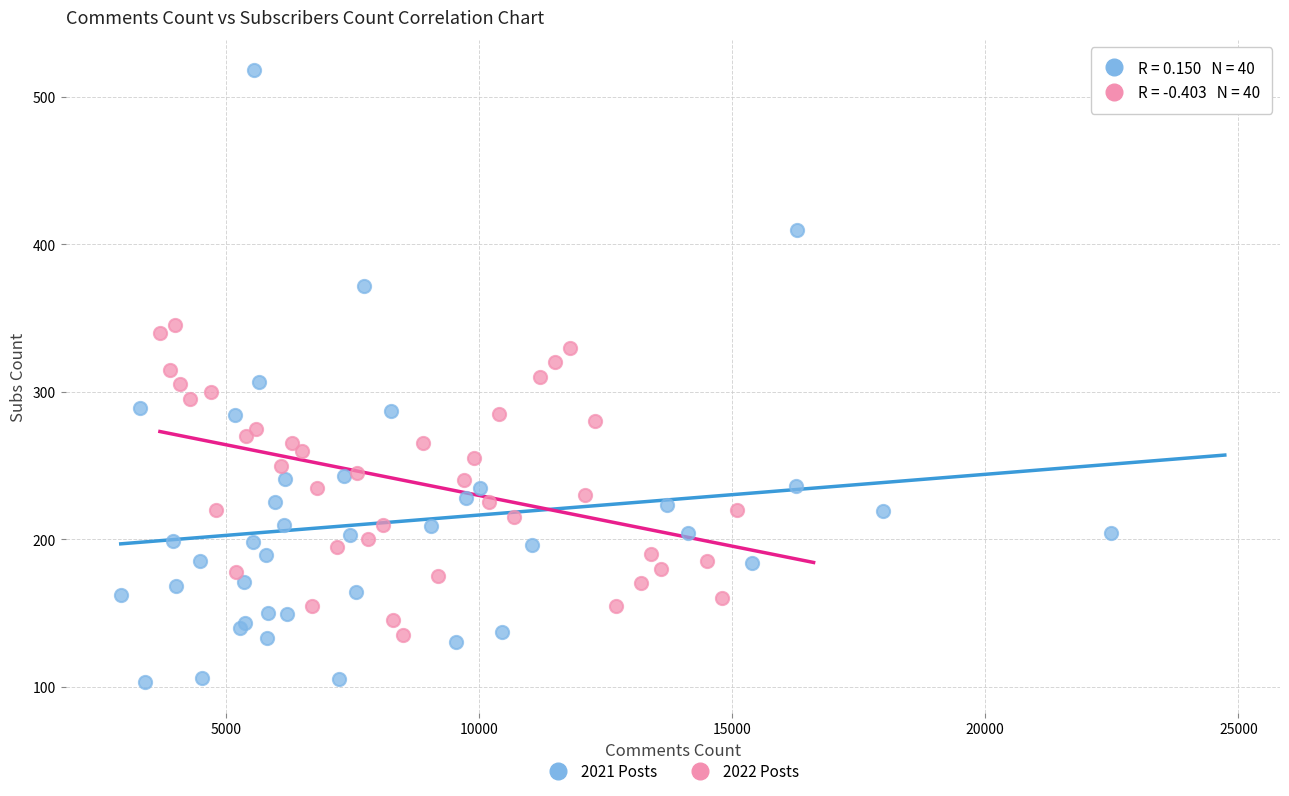

Which series has the widest spread of Y values?

2021 Posts